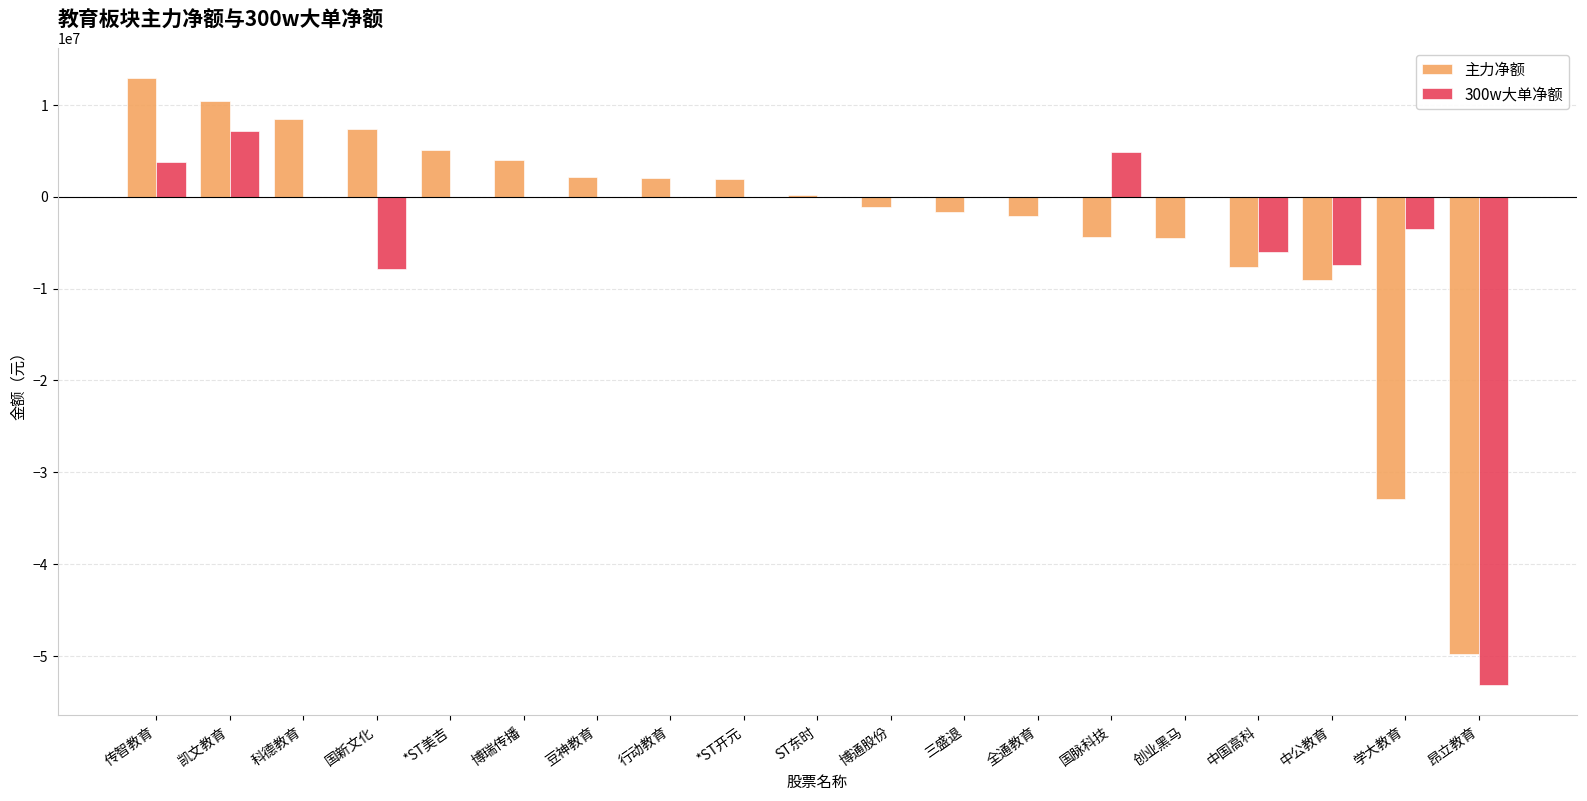

Is it true that 300w大单净额 equals 21926891 at 博通股份?

False